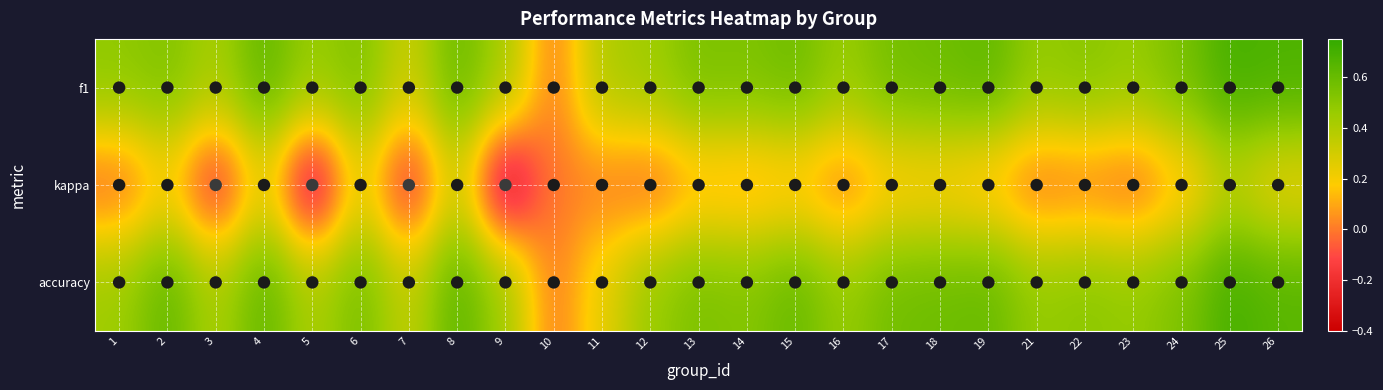

What is the maximum value shown in the chart?

0.7